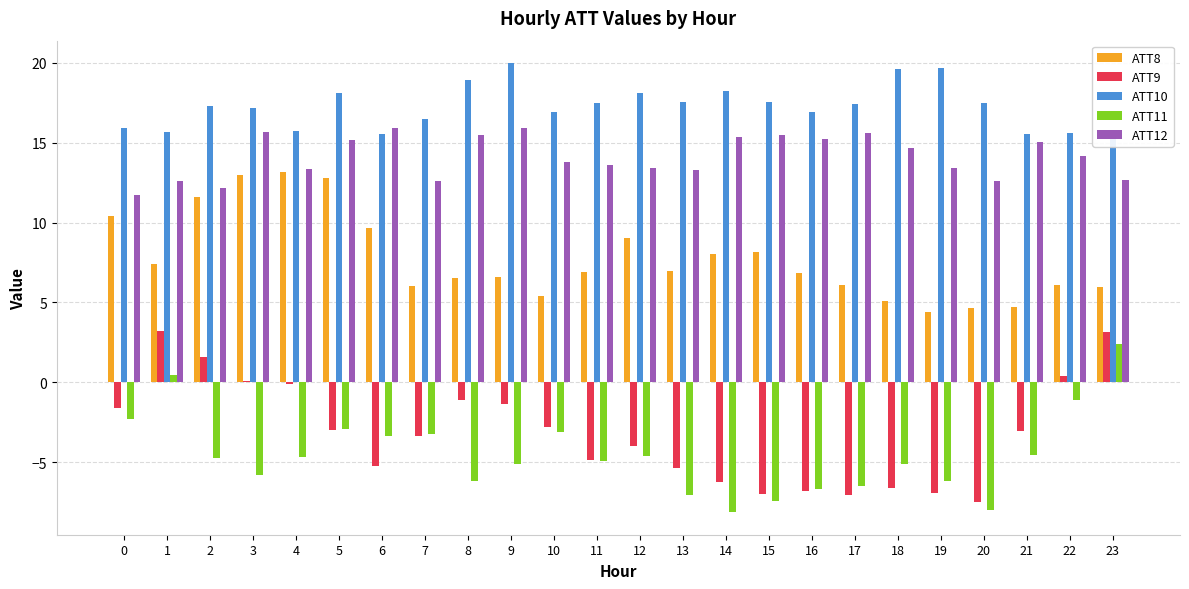

Is the value of ATT9 at 13 greater than the value of ATT11 at 8?

Yes